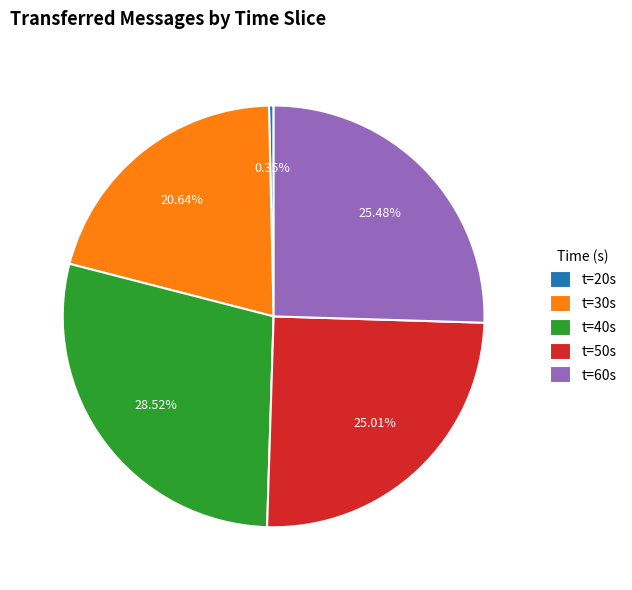

Does any single category account for the majority?

No